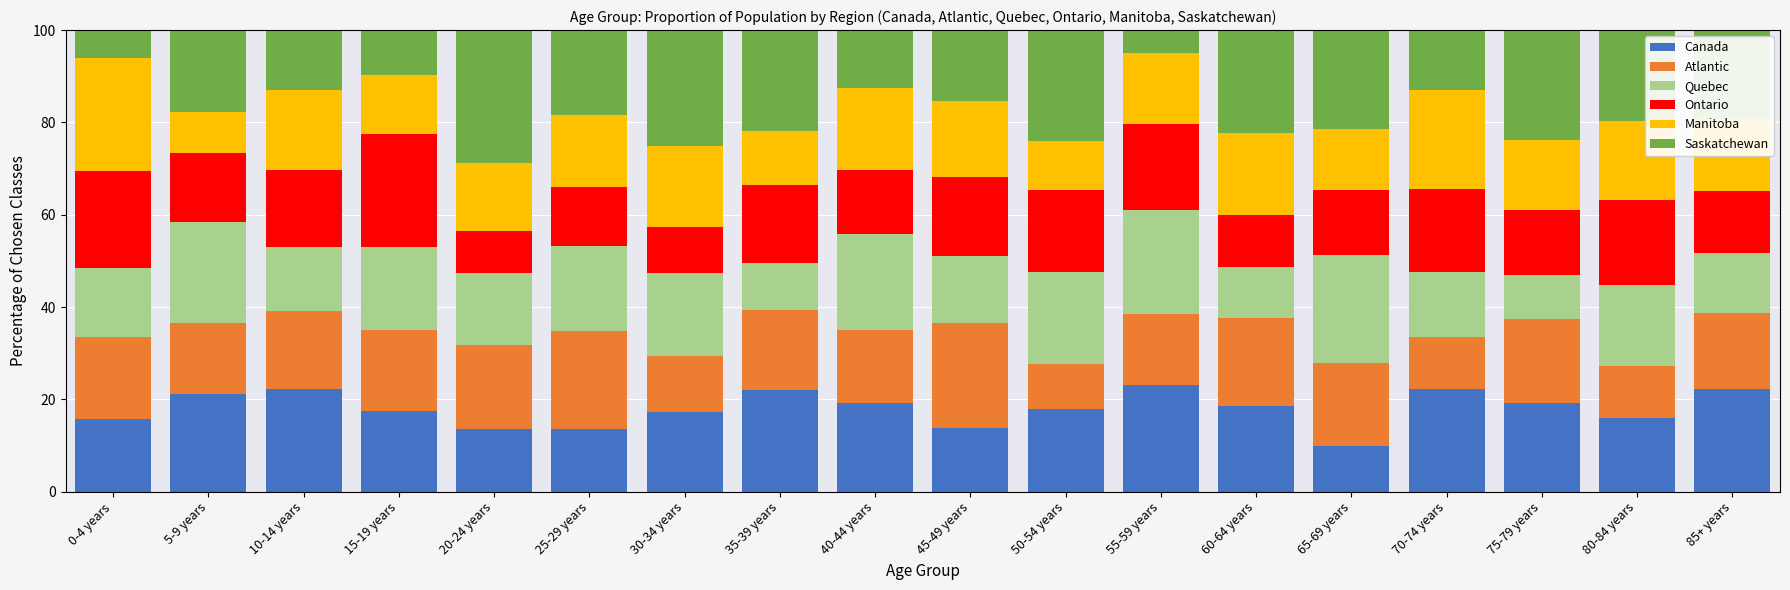

What is the total value across all series at 65-69 years?

100.0